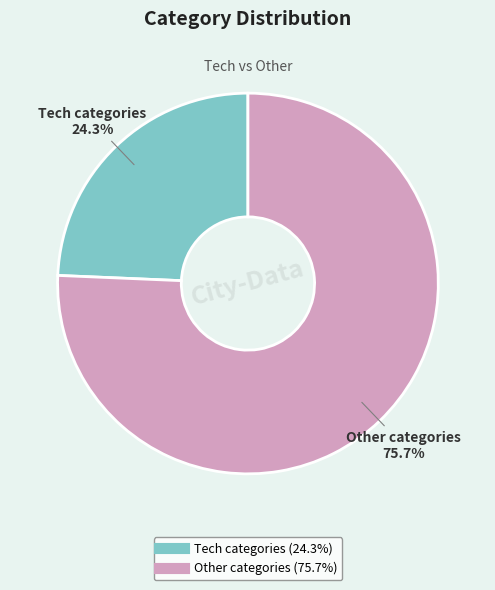

How many slices are in this pie chart?

2